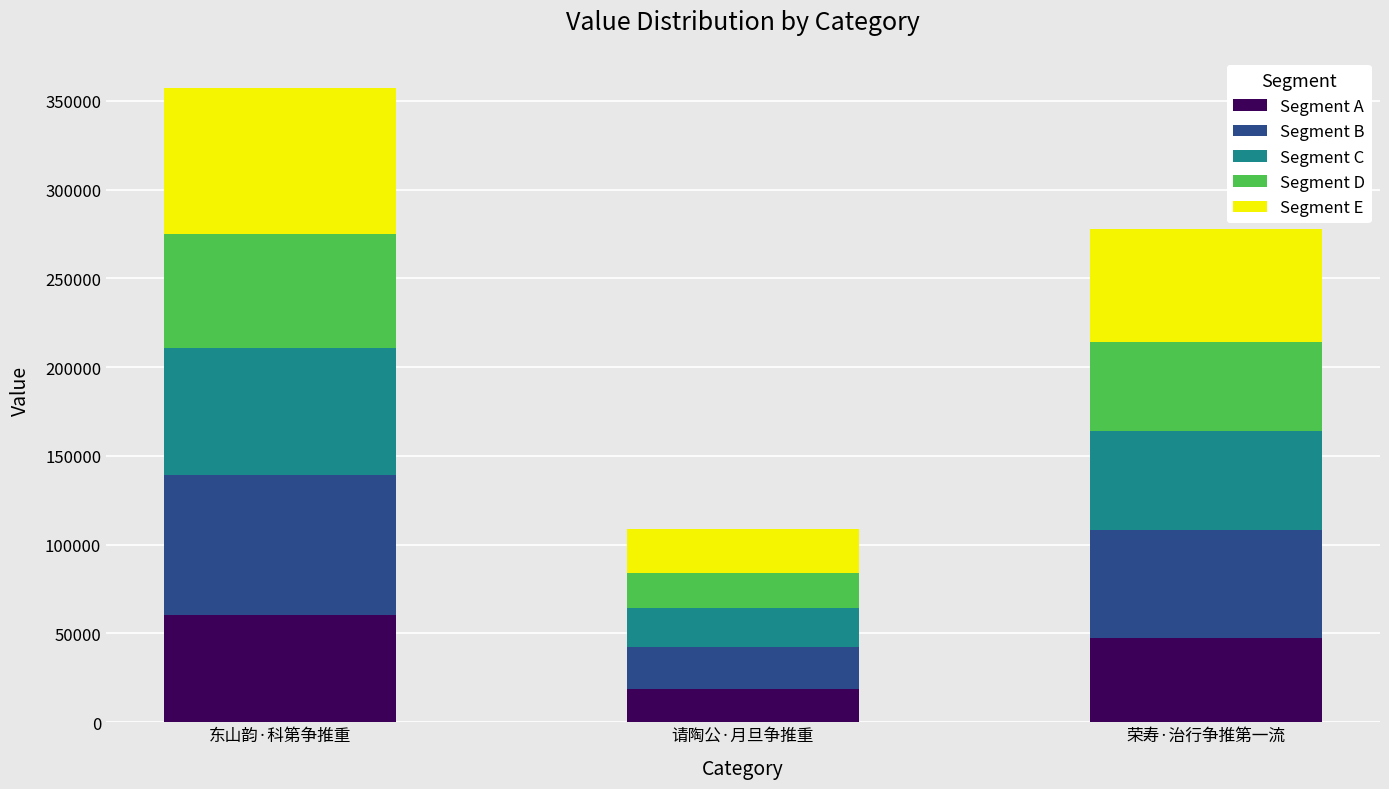

What is the difference between the maximum and minimum values in the Segment A series?

42162.2